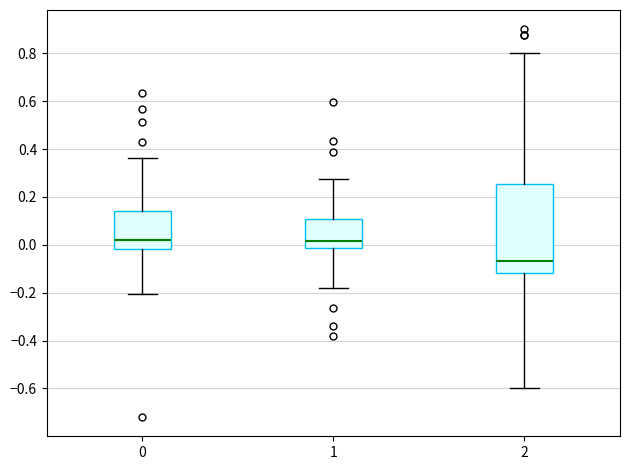

Comparing the boxes themselves (not the whiskers), which one is the tallest?

2